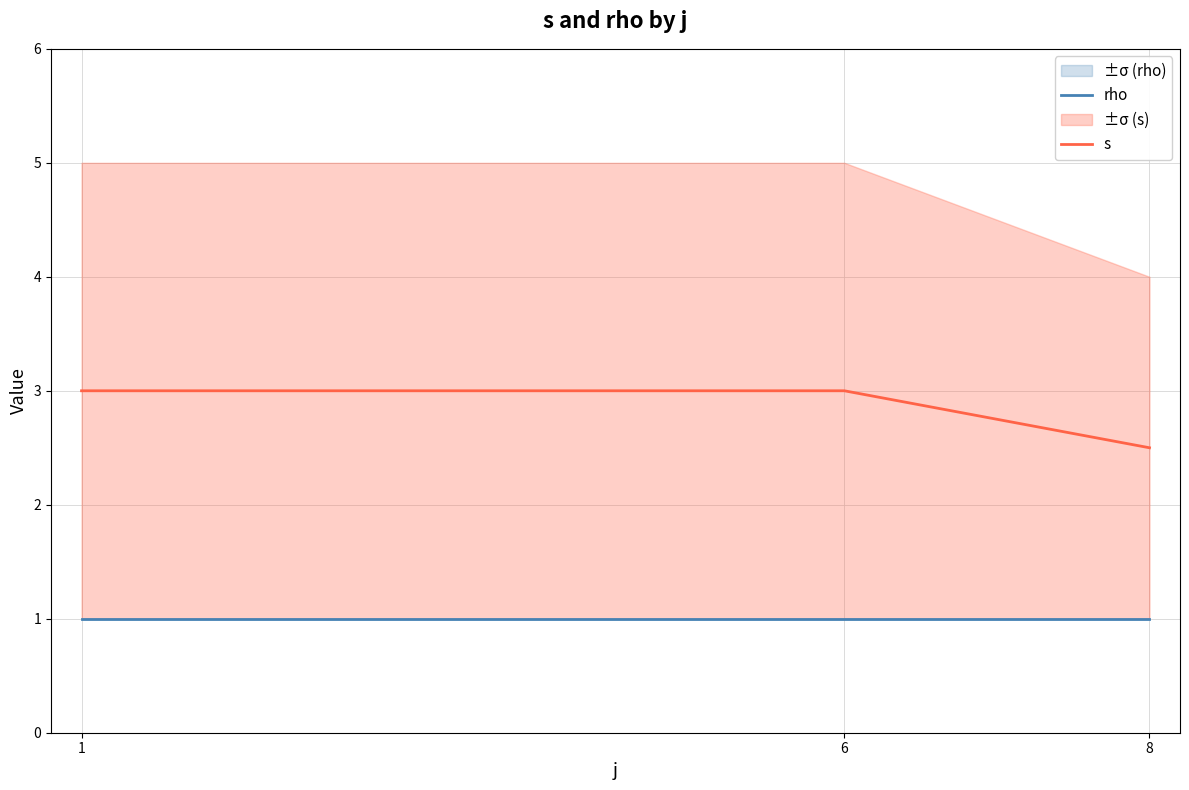

Reading right to left, what are all the values shown in this chart?

rho: 1.0	1.0	1.0
s: 2.5	3.0	3.0